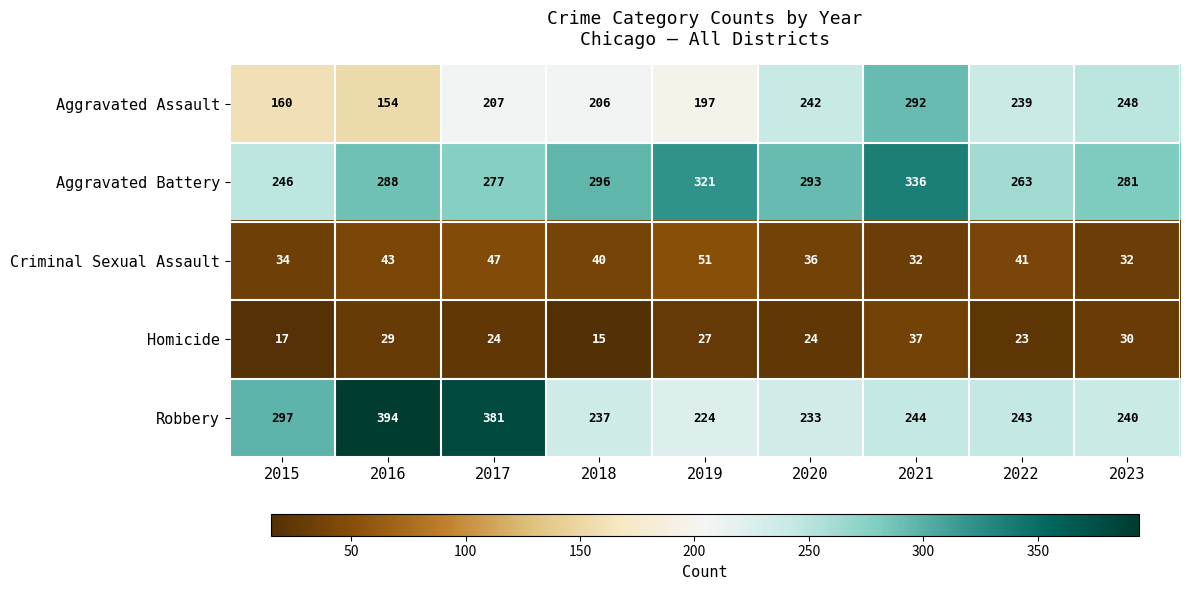

Which label corresponds to the largest value in the chart?

2016